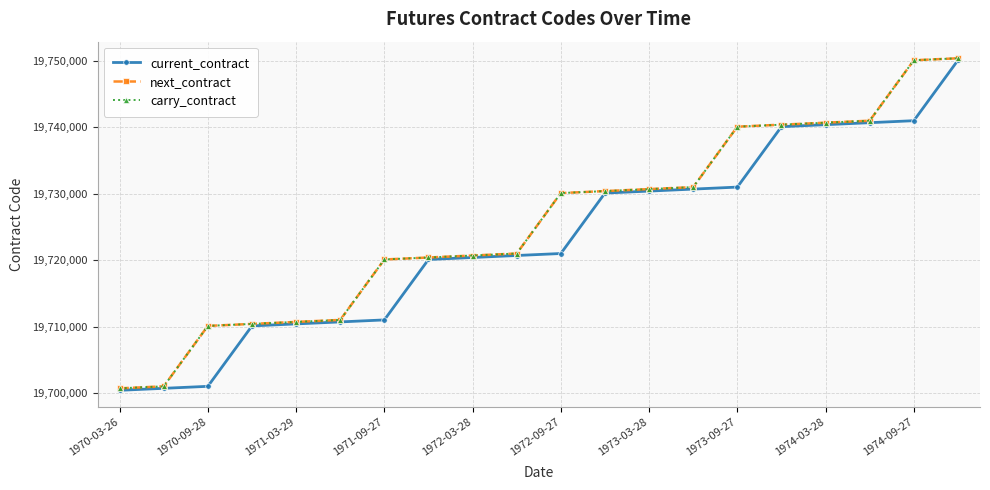

True or false: carry_contract has more than 2 points higher than both neighbors.

False